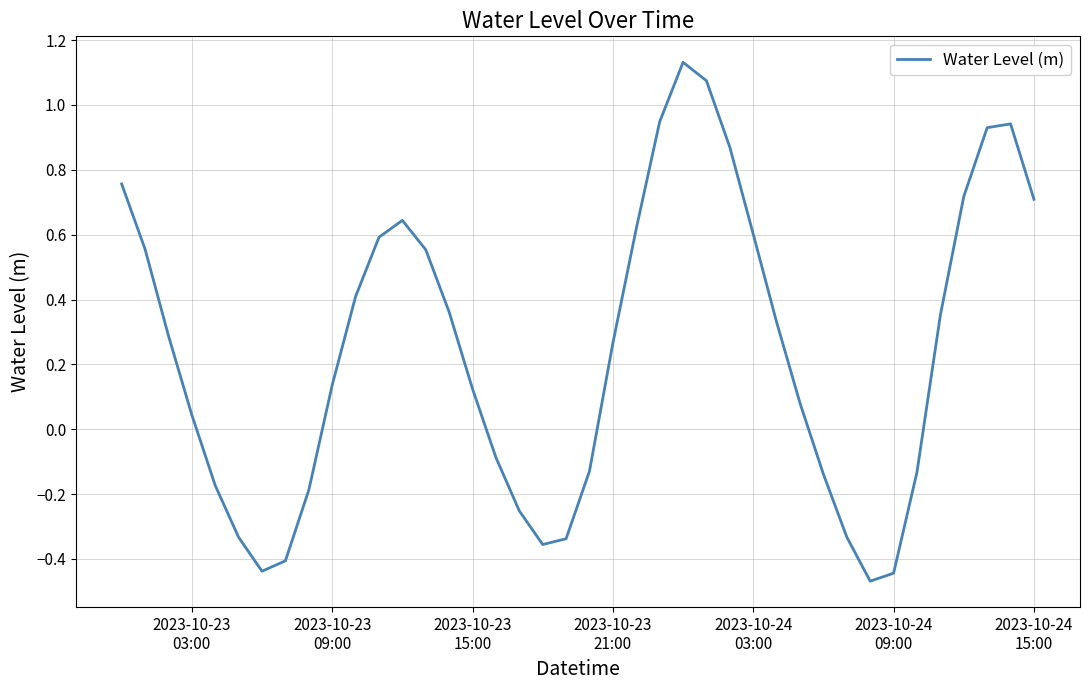

What is the difference between the maximum and minimum values?

1.6